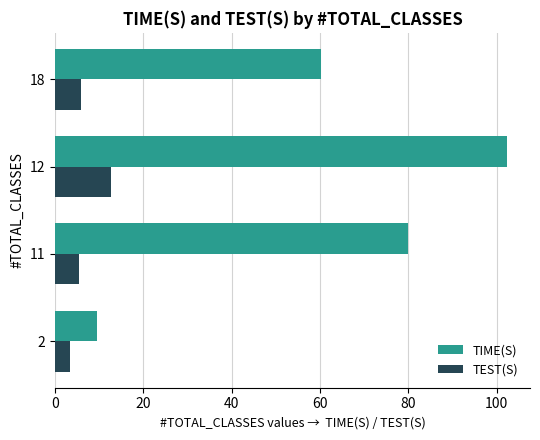

Which series has the largest range (max minus min)?

TIME(S)